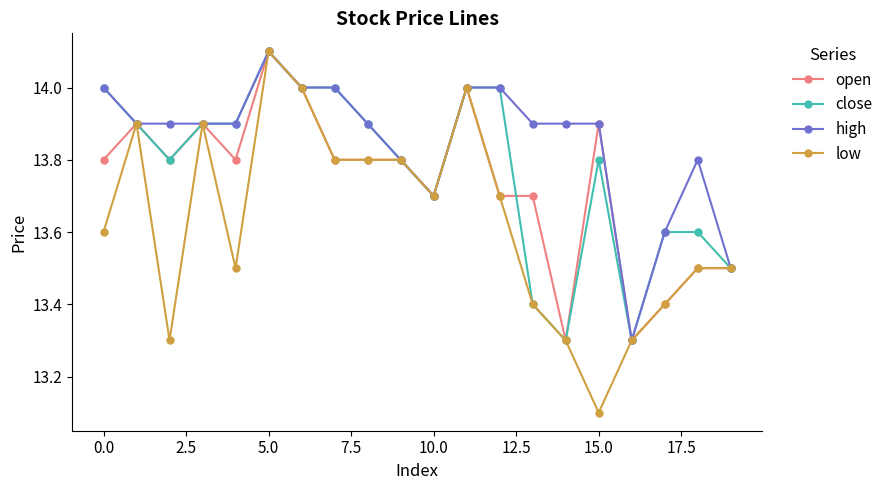

What are all the series names shown in the legend?

open, close, high, low